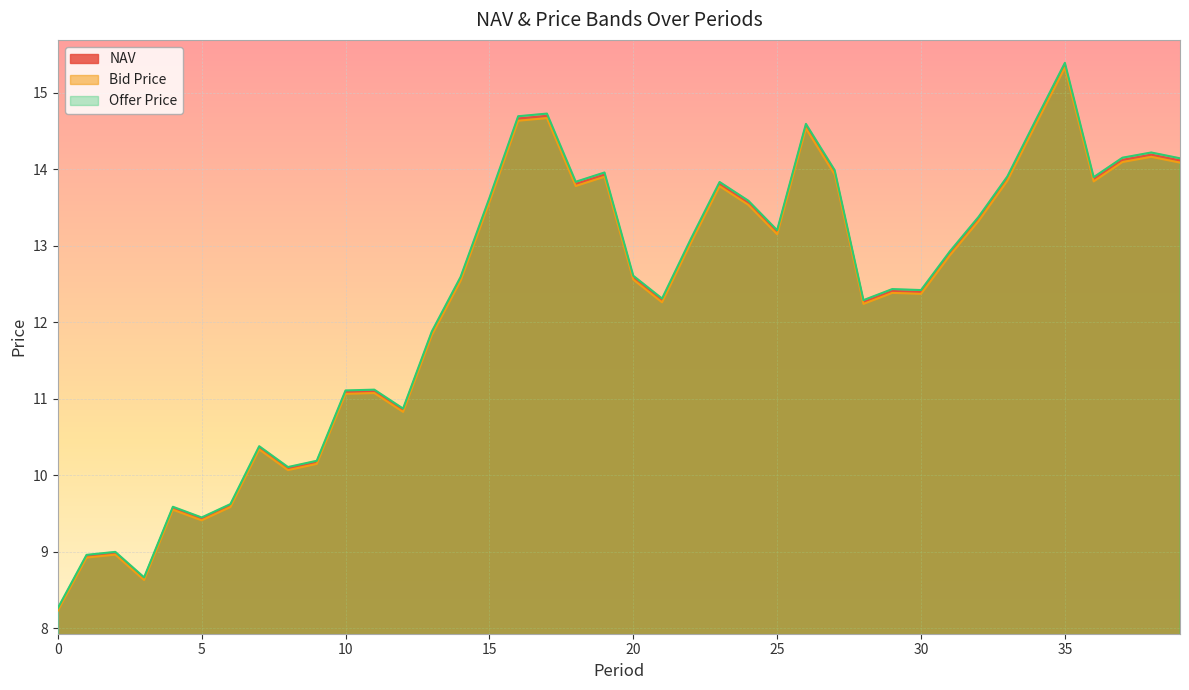

True or false: Bid Price and NAV cross at least once.

False